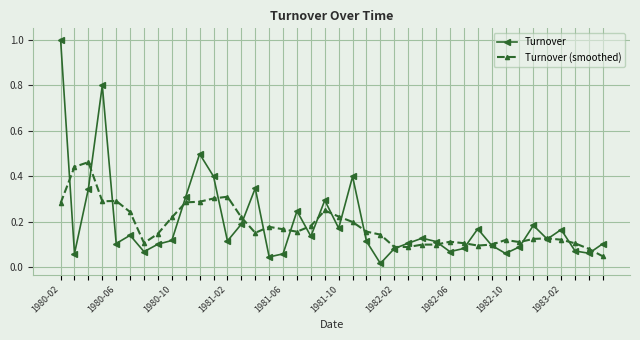

At how many categories does at least one series exceed 0?

40